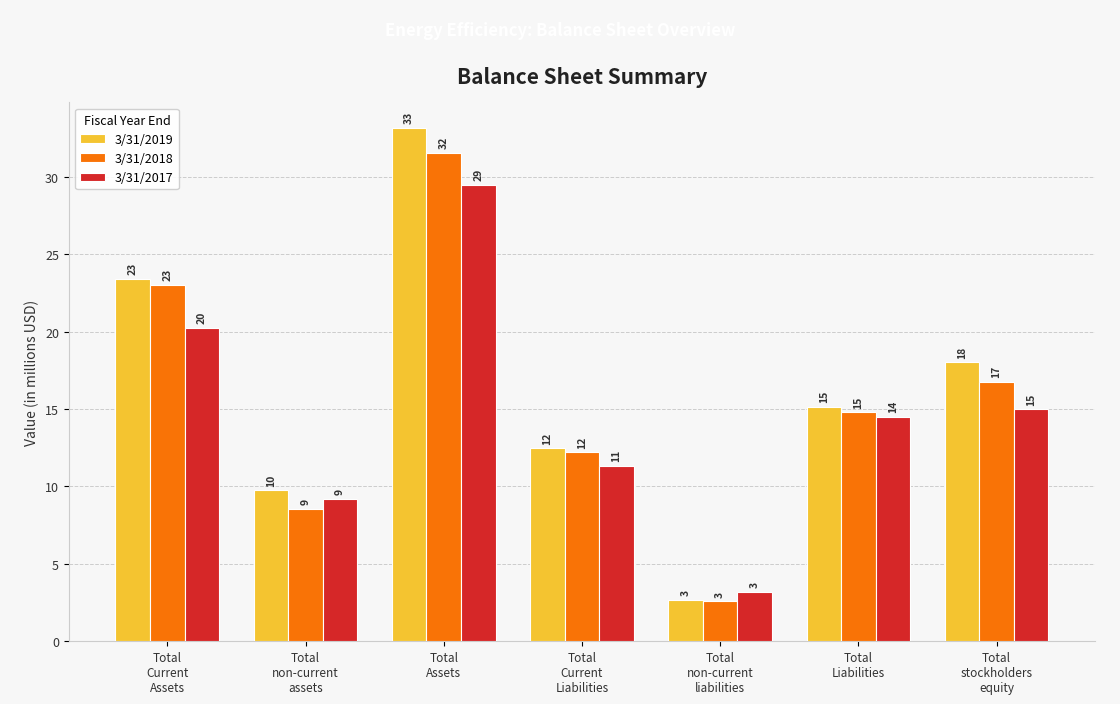

What value does the 3/31/2018 series have at Total
Liabilities?

14.8